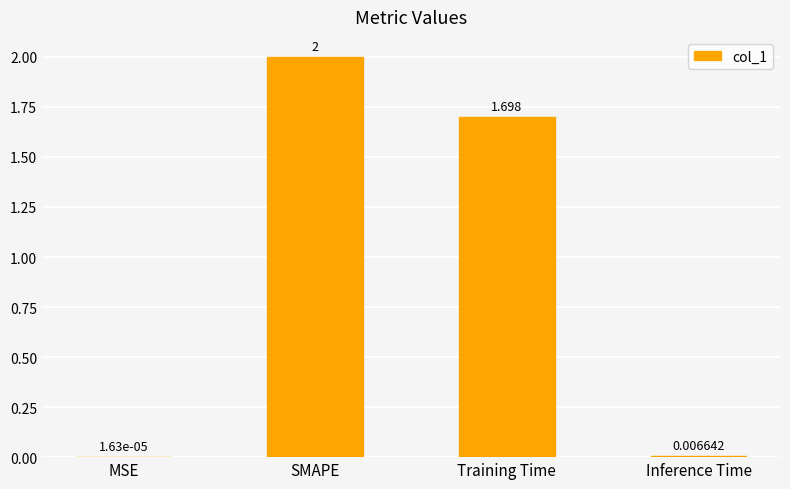

Between SMAPE and Training Time, which is larger?

SMAPE